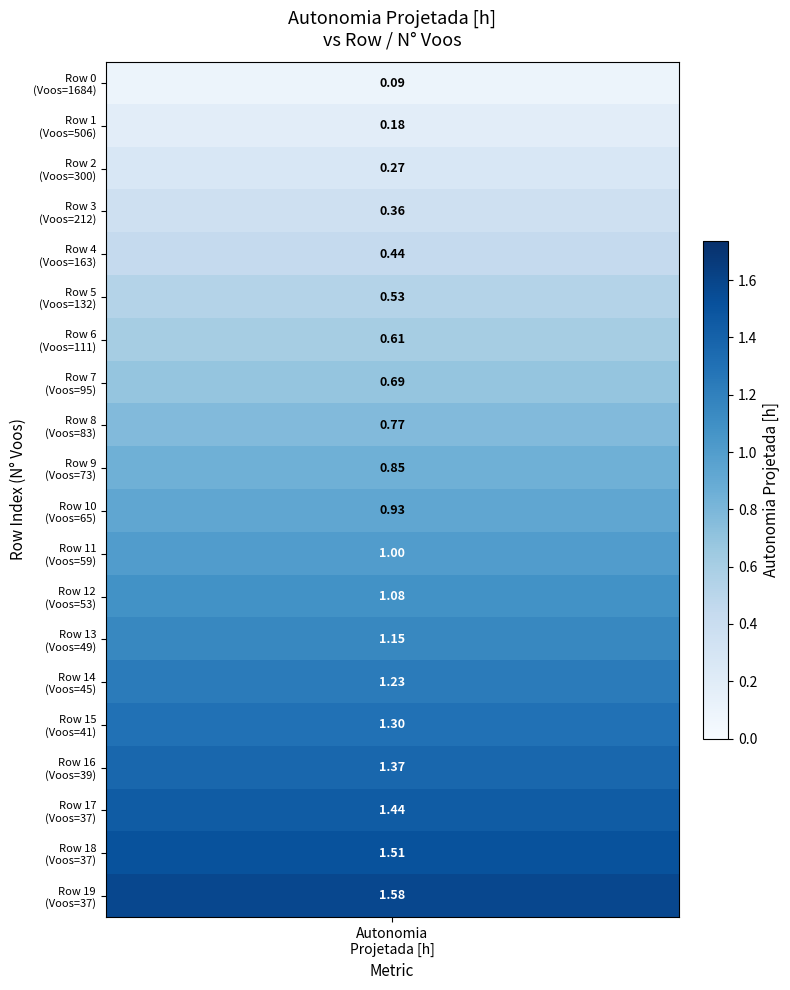

Is it true that the value at 16 is 0.3?

False